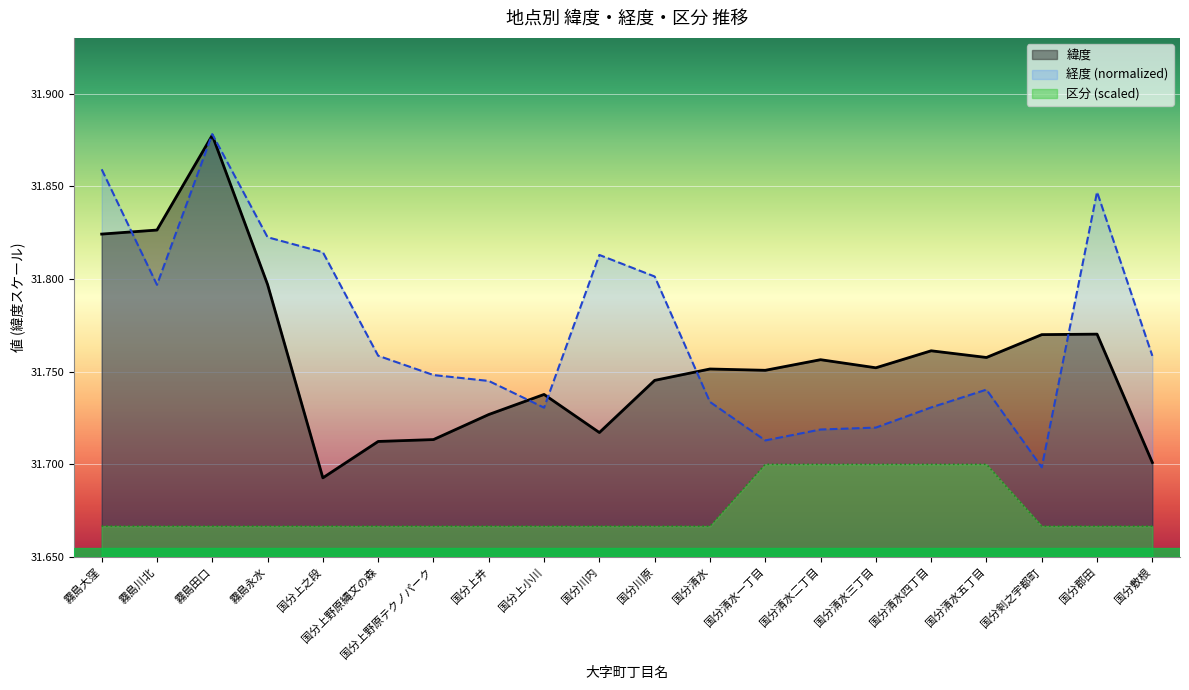

True or false: 経度 and 区分 intersect in this chart.

False